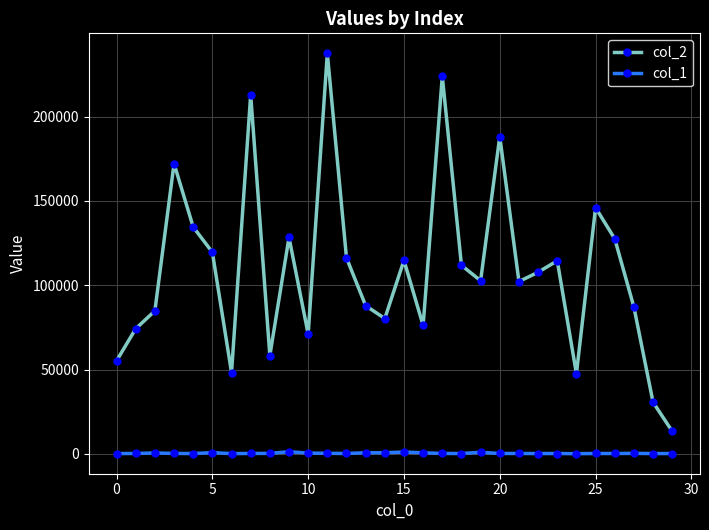

Which series has the widest spread of values?

col_2